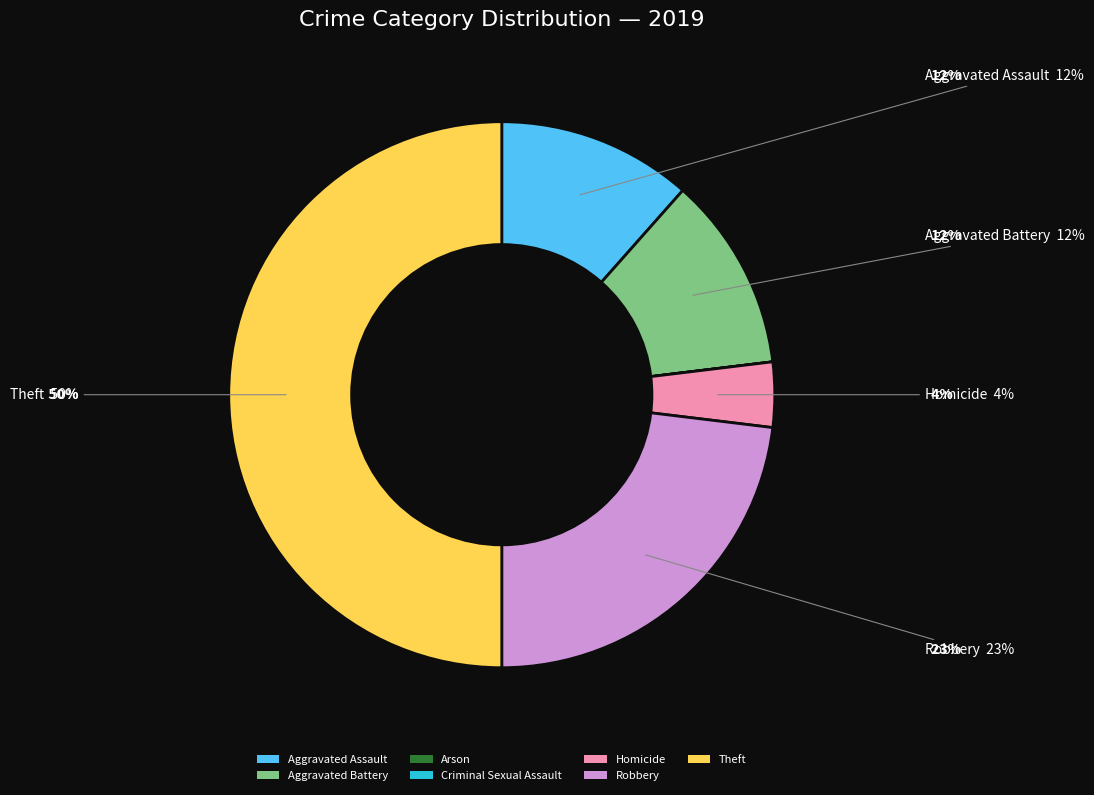

To the nearest percent, what is the average slice percentage?

14%